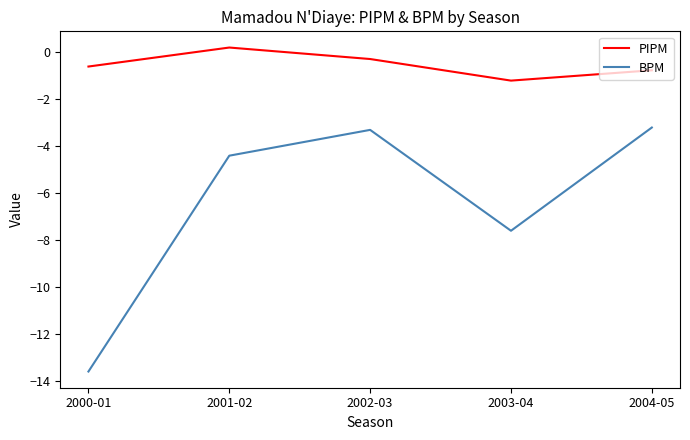

List the labels in order of PIPM value, smallest first.

2003-04, 2004-05, 2000-01, 2002-03, 2001-02